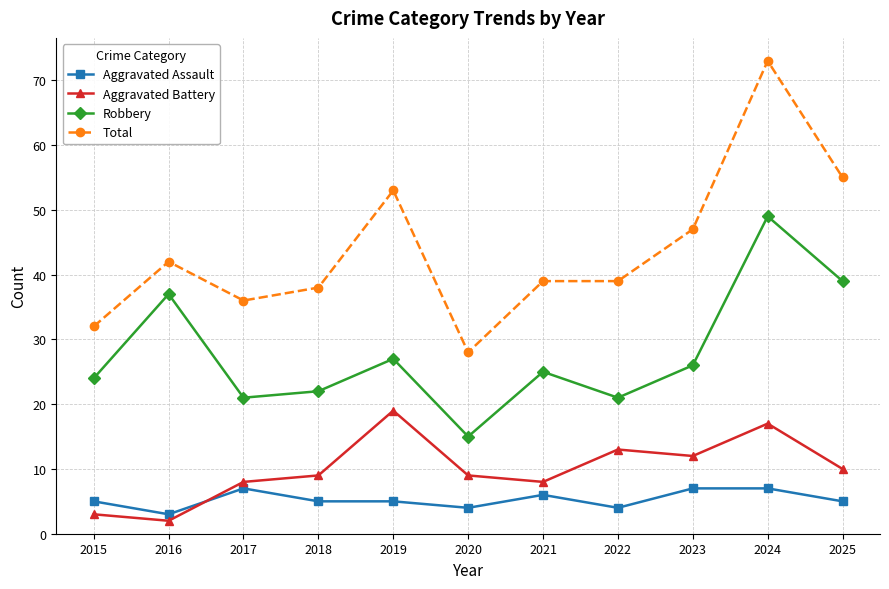

True or false: Robbery and Aggravated Assault cross at least once.

False